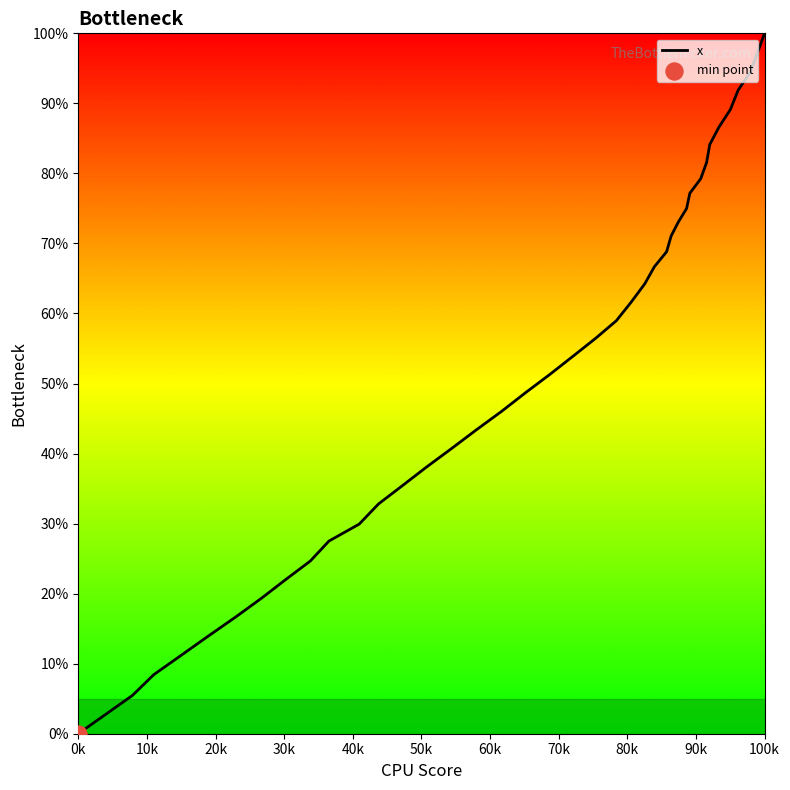

What is the maximum value shown in the chart?

100.0